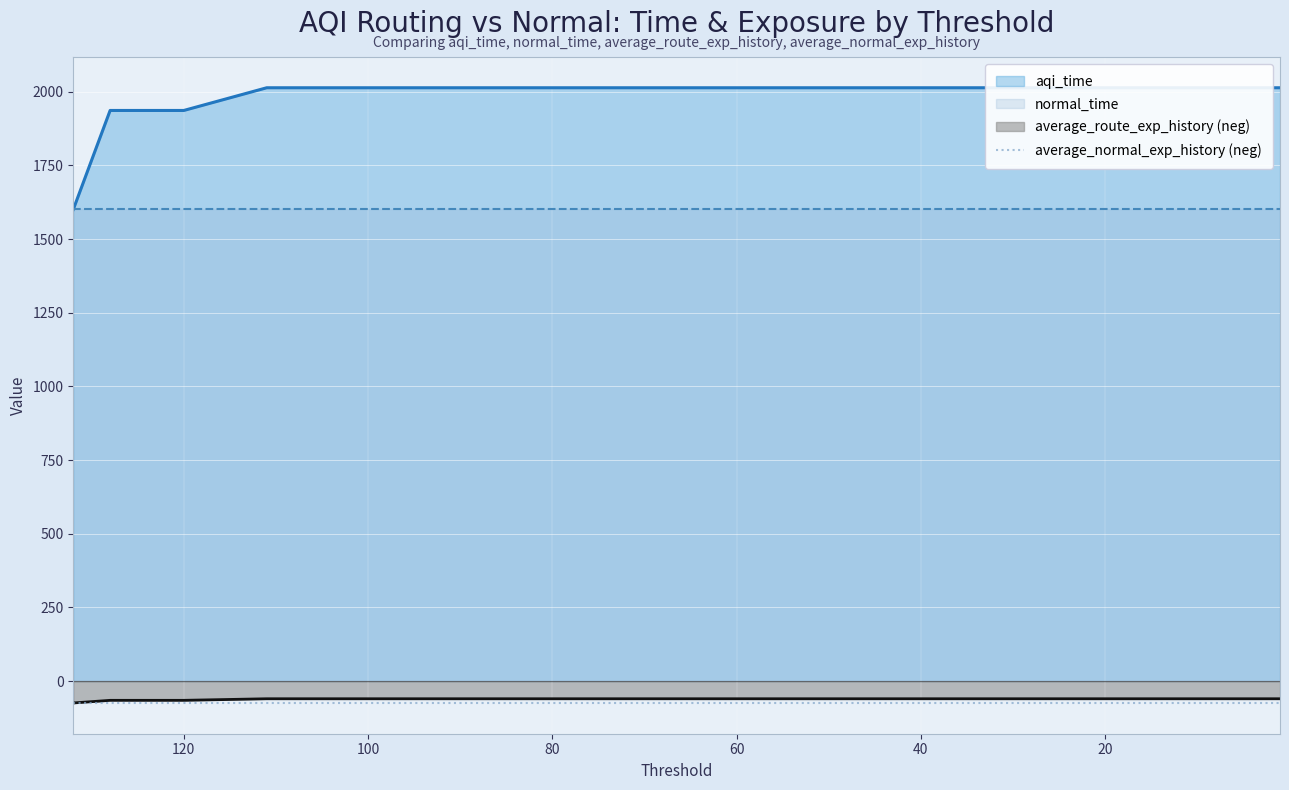

True or false: average_route_exp_history and aqi_time cross at least once.

False